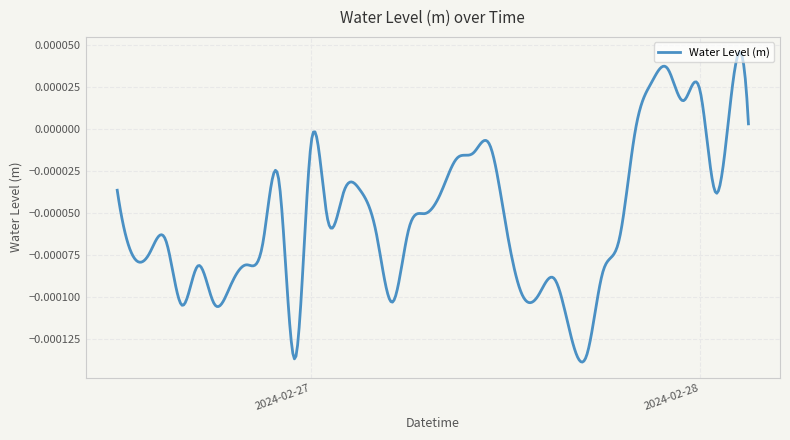

How many lines are shown in the chart?

1